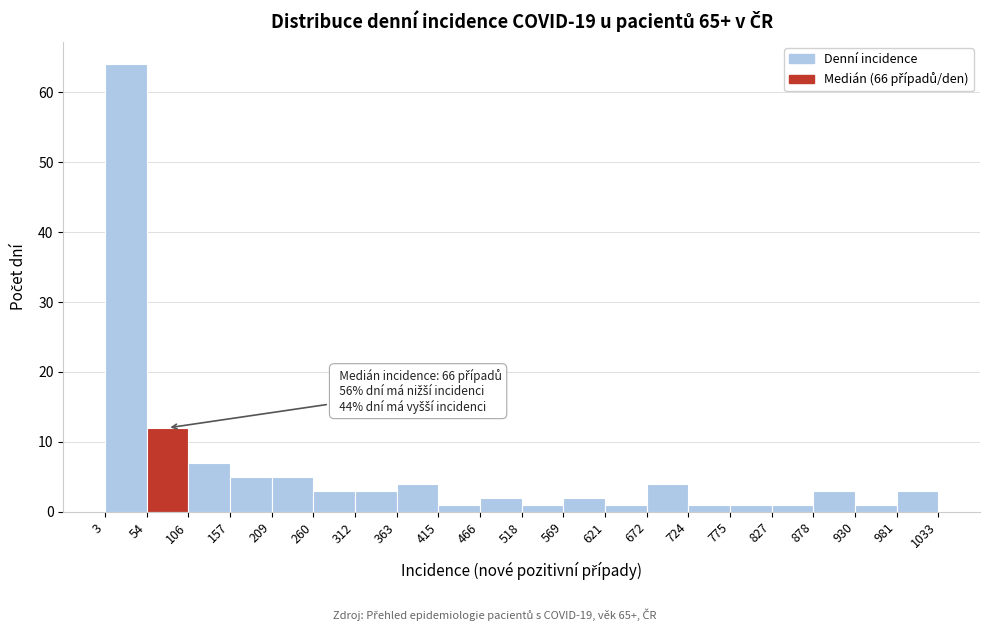

Over which range of the x-axis is the bar tallest?

3 to 54